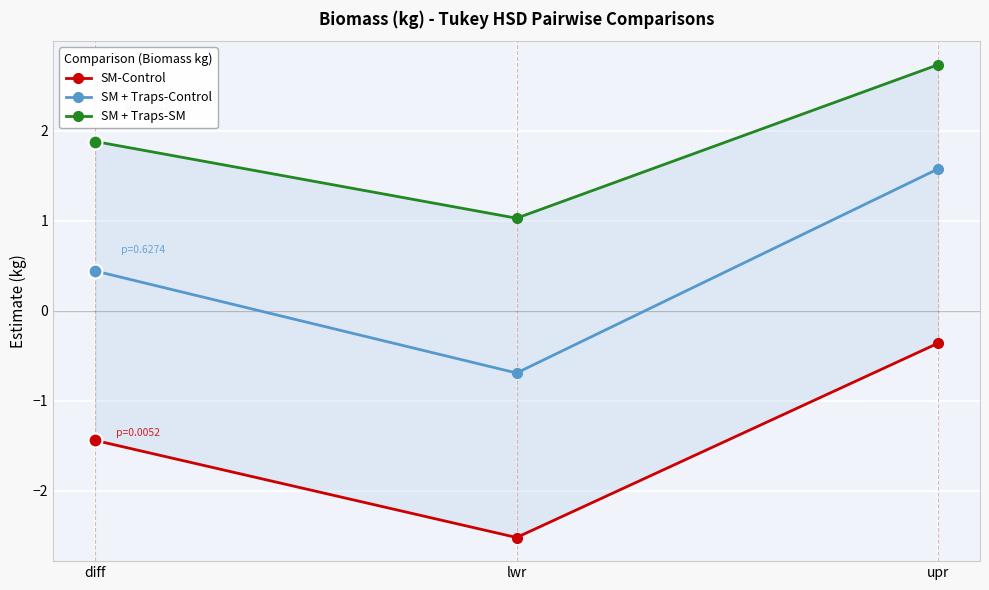

What is the difference between the second highest and minimum values in the SM-Control series?

1.1